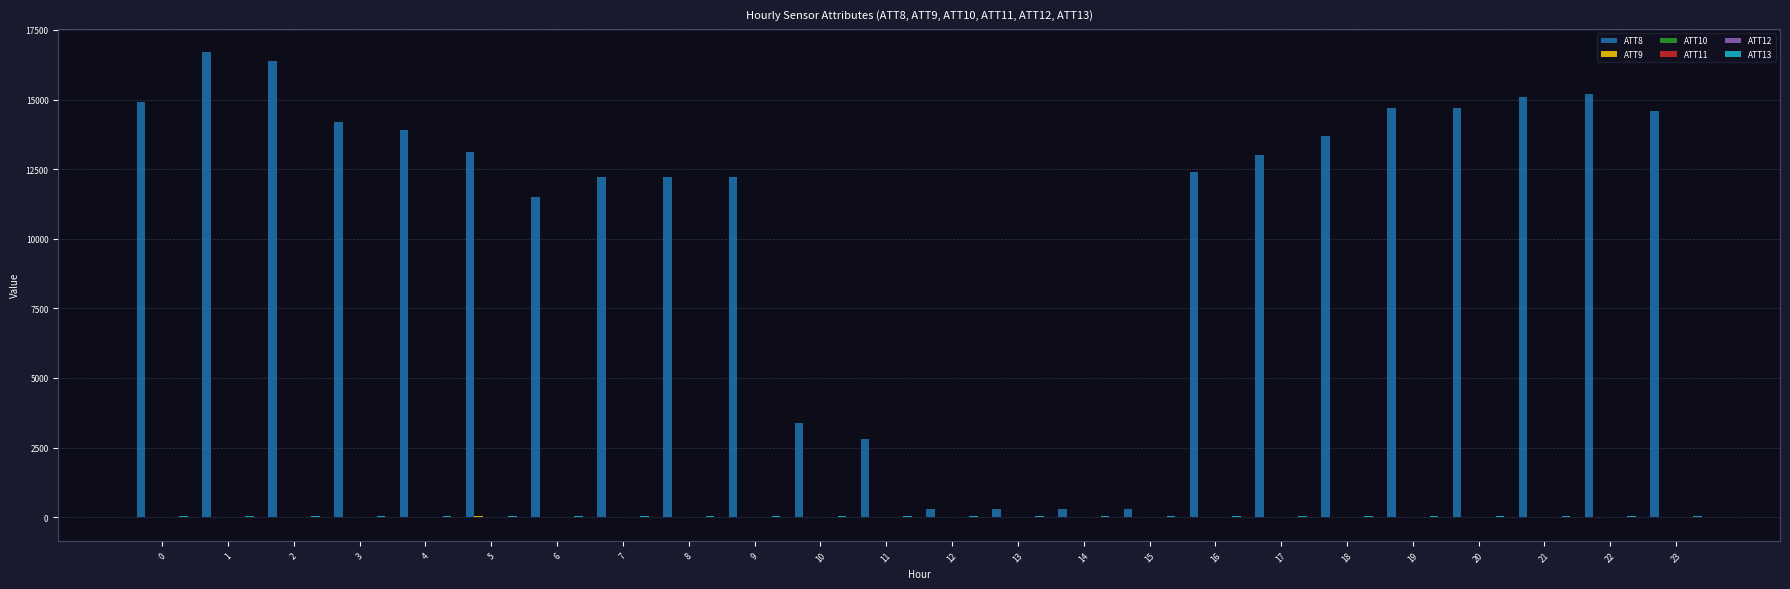

How many categories are shown in the chart?

24